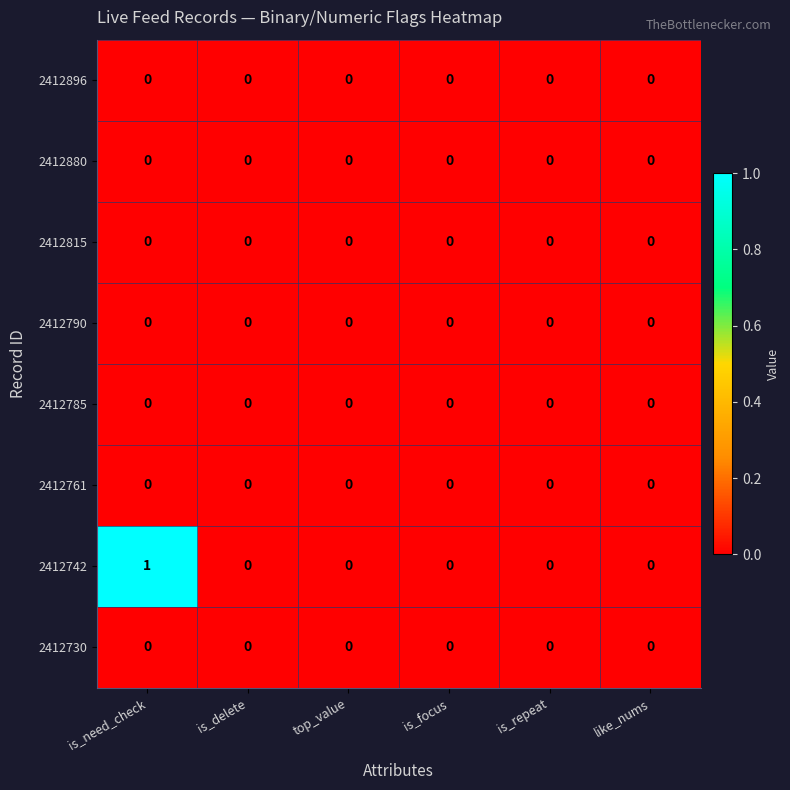

Which series has the largest total across all categories?

2412742